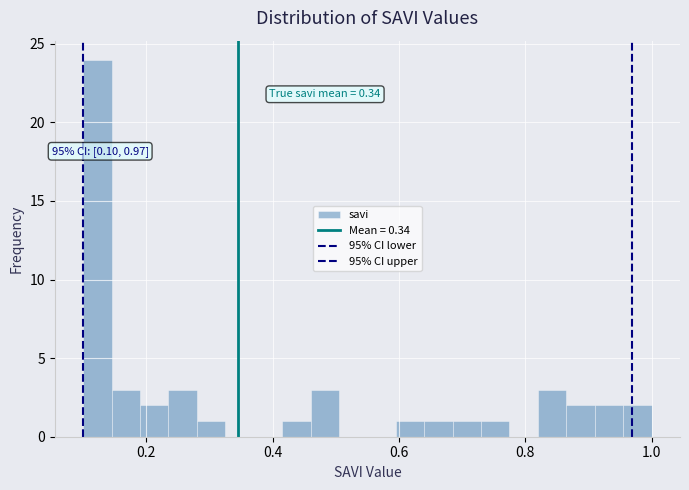

Read against the x-axis, roughly where is the centre of the tallest bar?

0.12